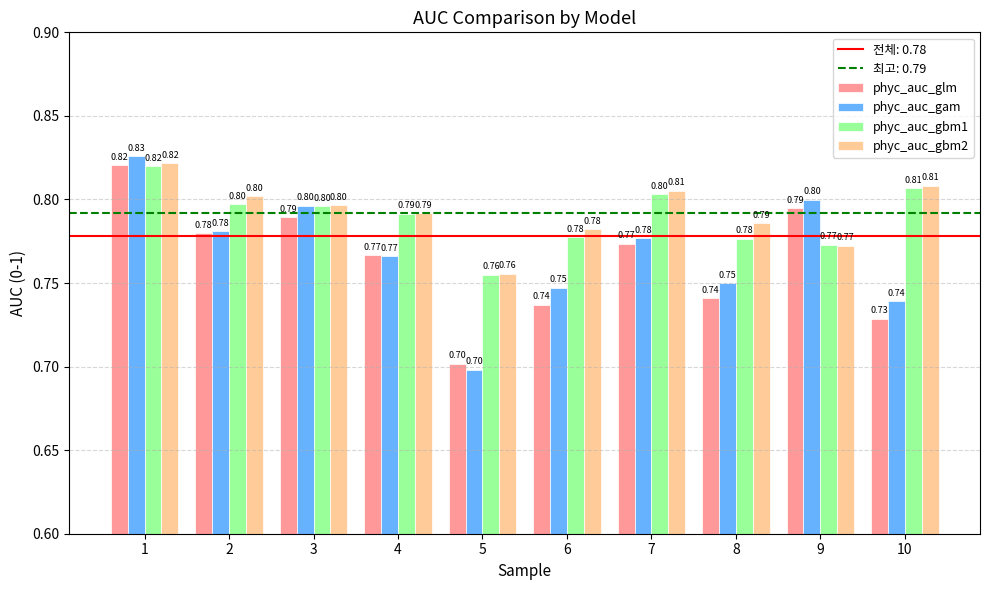

What is the average value of the phyc_auc_gbm1 series?

0.8